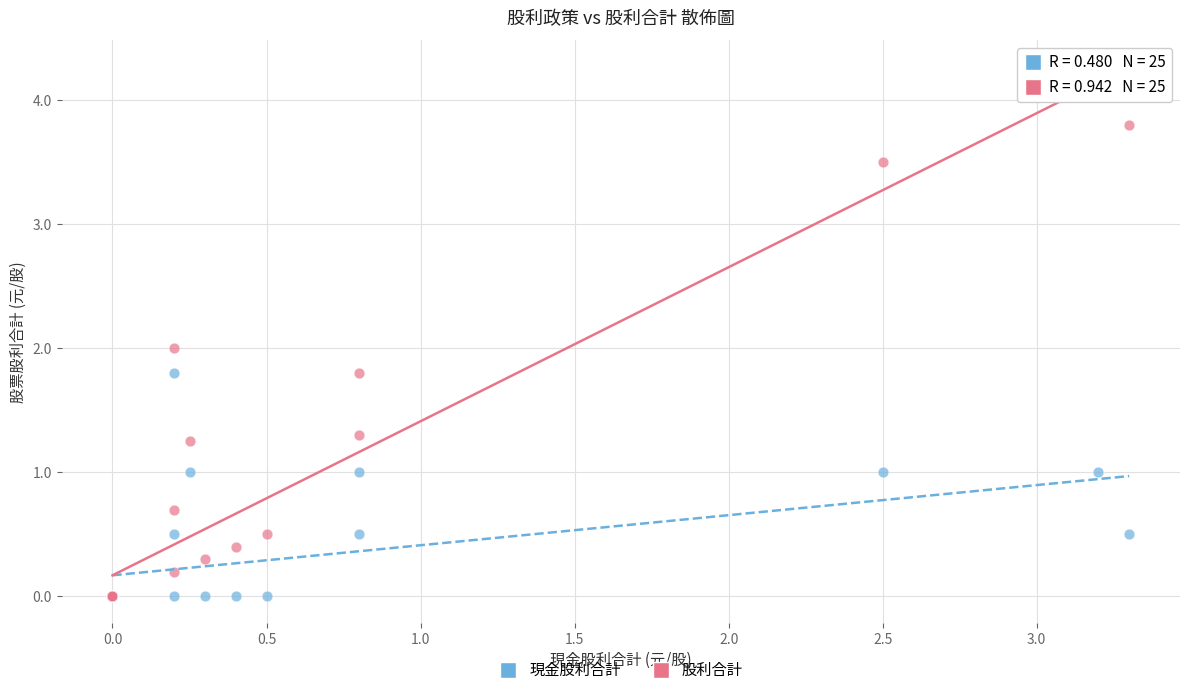

What are all the series names shown in the legend?

現金股利合計, 股利合計